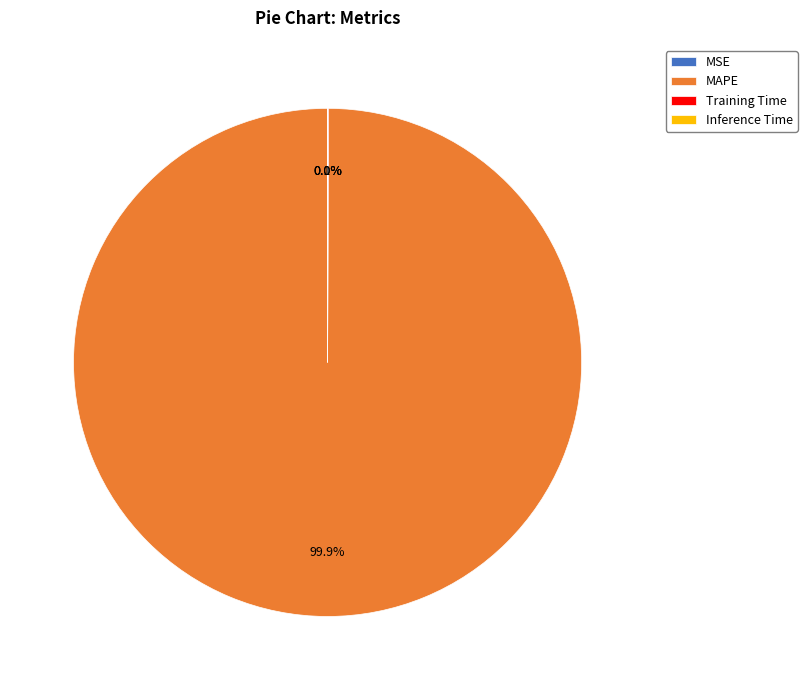

Which category has the biggest portion of the pie?

MAPE